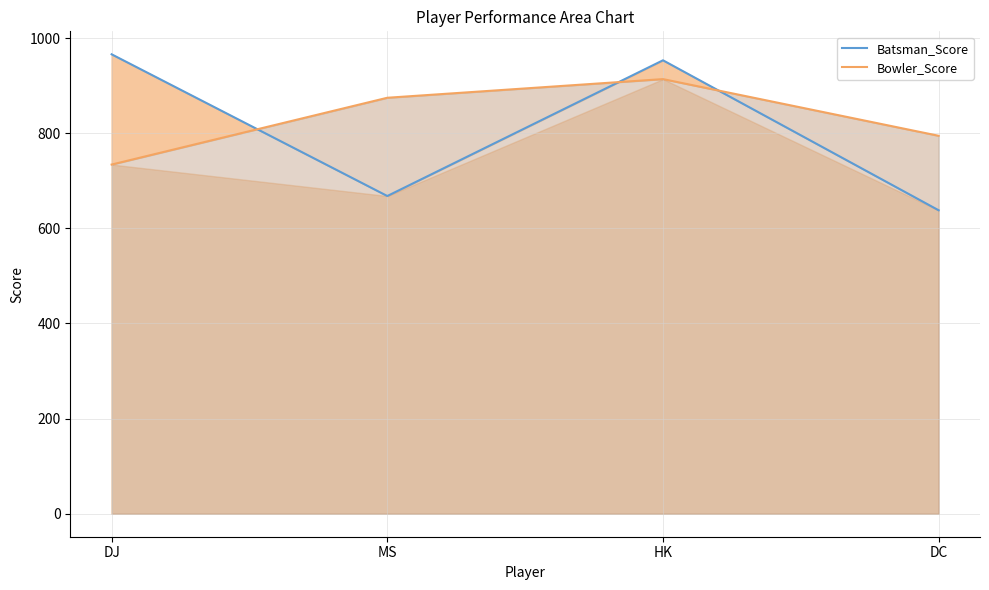

How many distinct data groups are displayed?

2